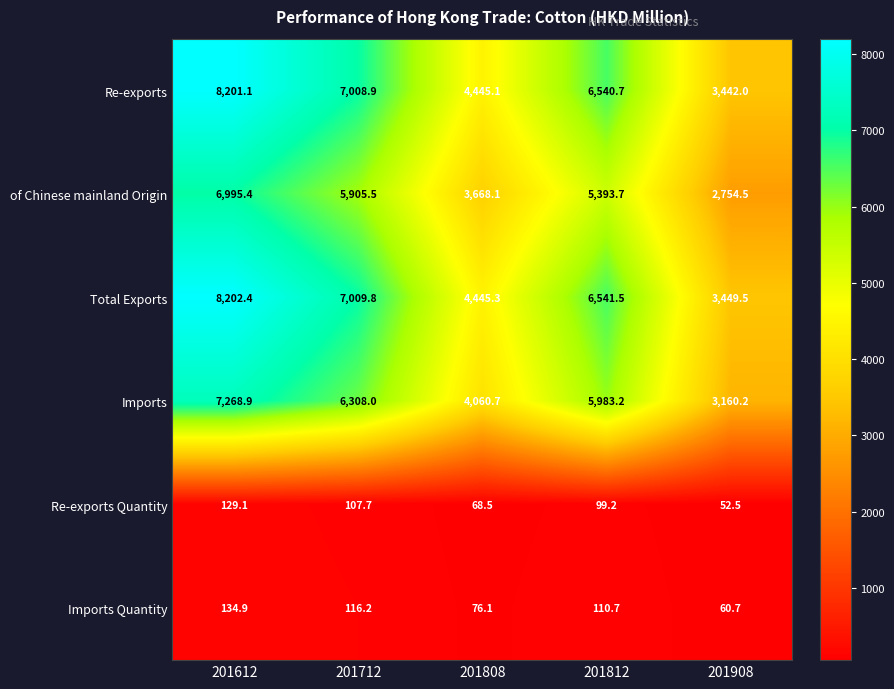

Which series has the widest spread of values?

Re-exports